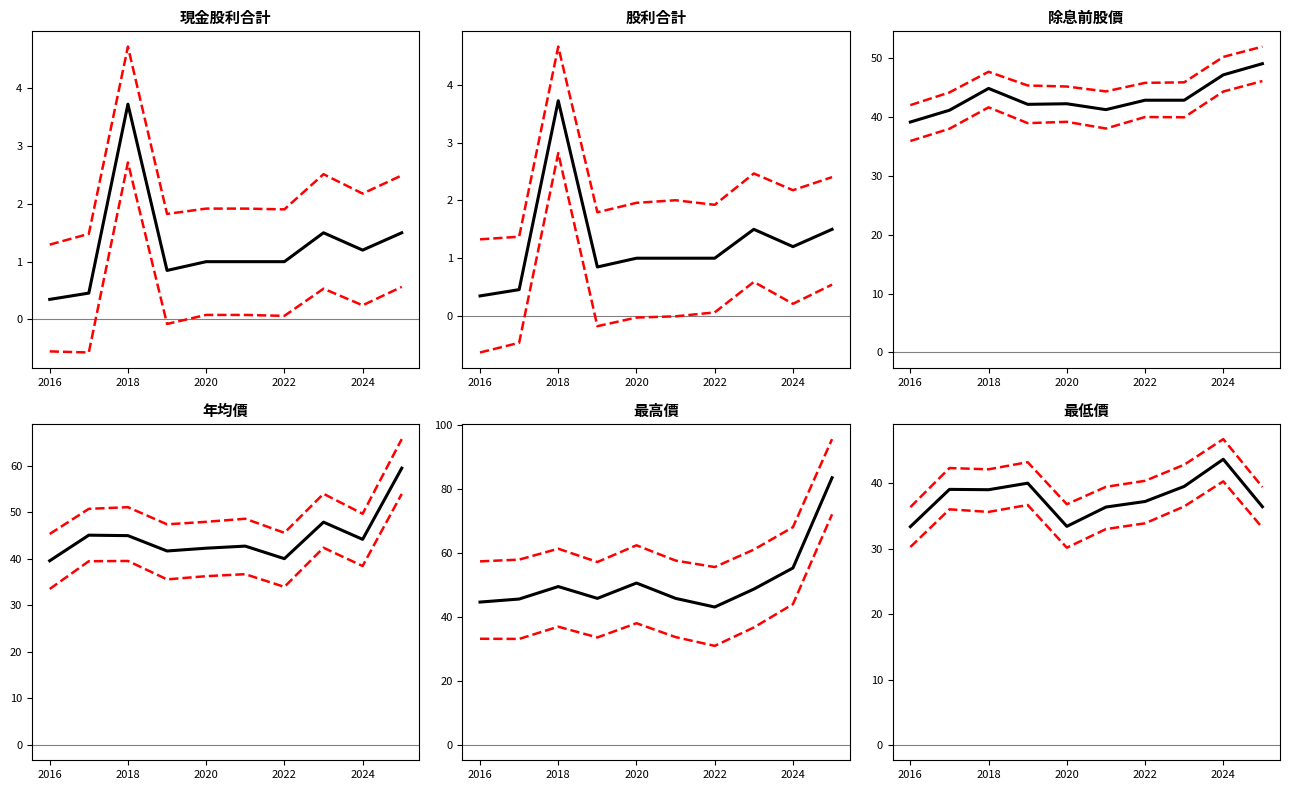

Count the number of categories in the chart.

10